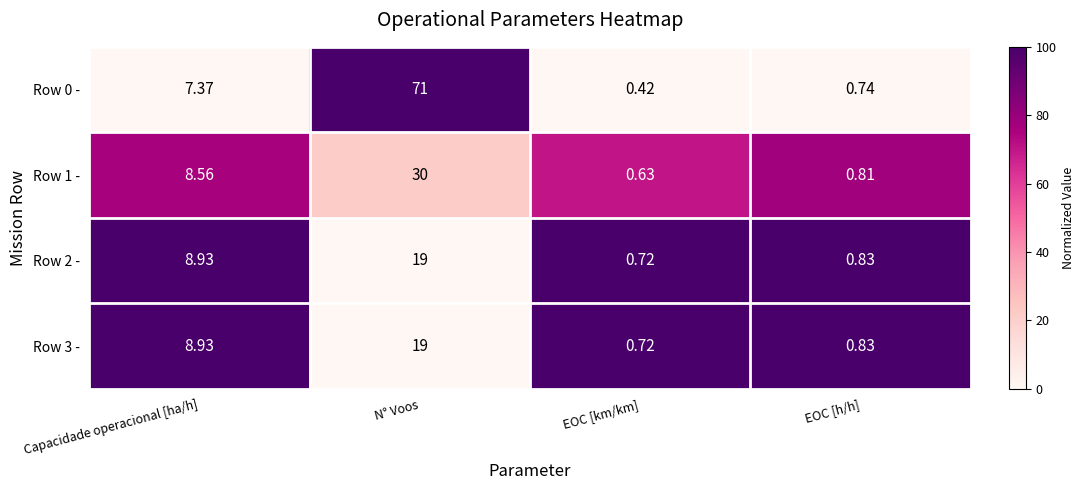

List the labels in order of Row 0 - value, smallest first.

EOC [km/km], EOC [h/h], Capacidade operacional [ha/h], N° Voos